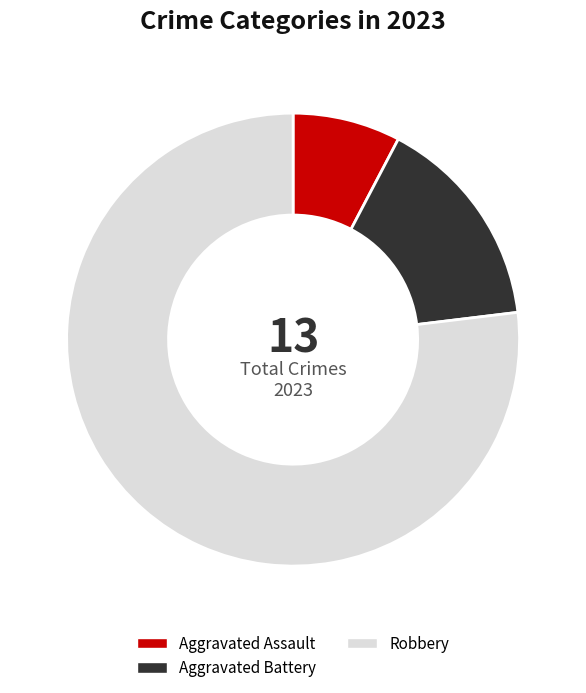

Rank the categories by value from highest to lowest.

Robbery, Aggravated Battery, Aggravated Assault